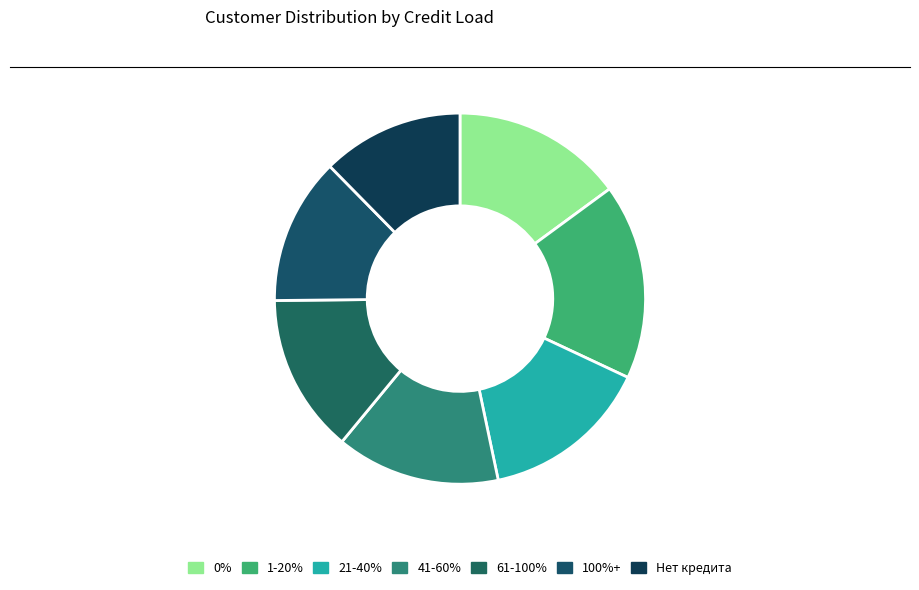

How many slices are in this pie chart?

7